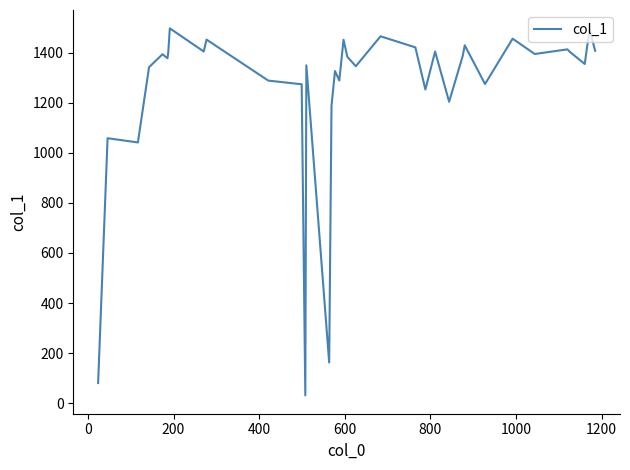

What is the difference between the maximum and minimum values?

1466.9